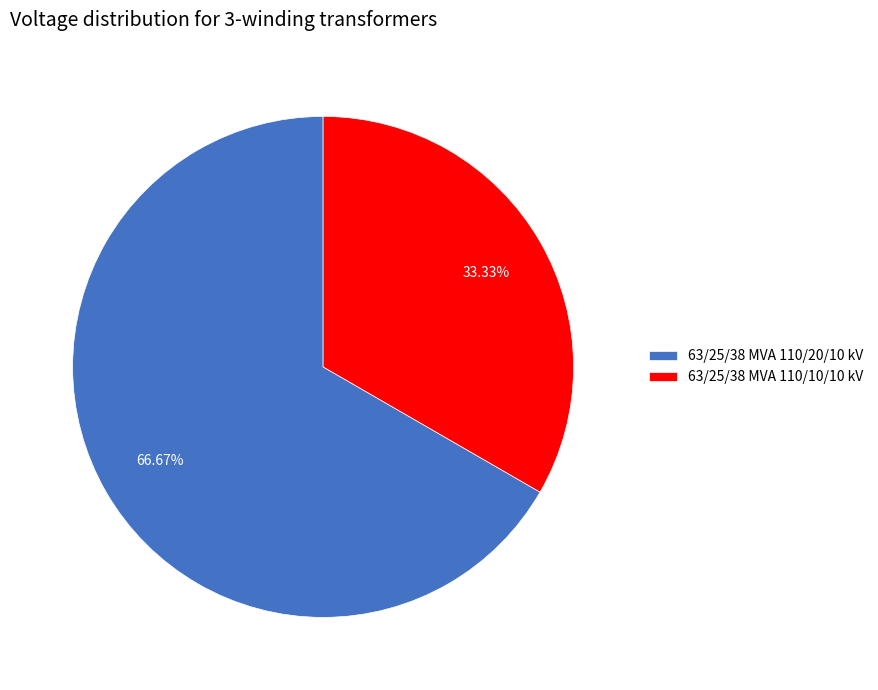

Approximately how many times larger is the value at 63/25/38 MVA 110/20/10 kV compared to 63/25/38 MVA 110/10/10 kV?

2.0